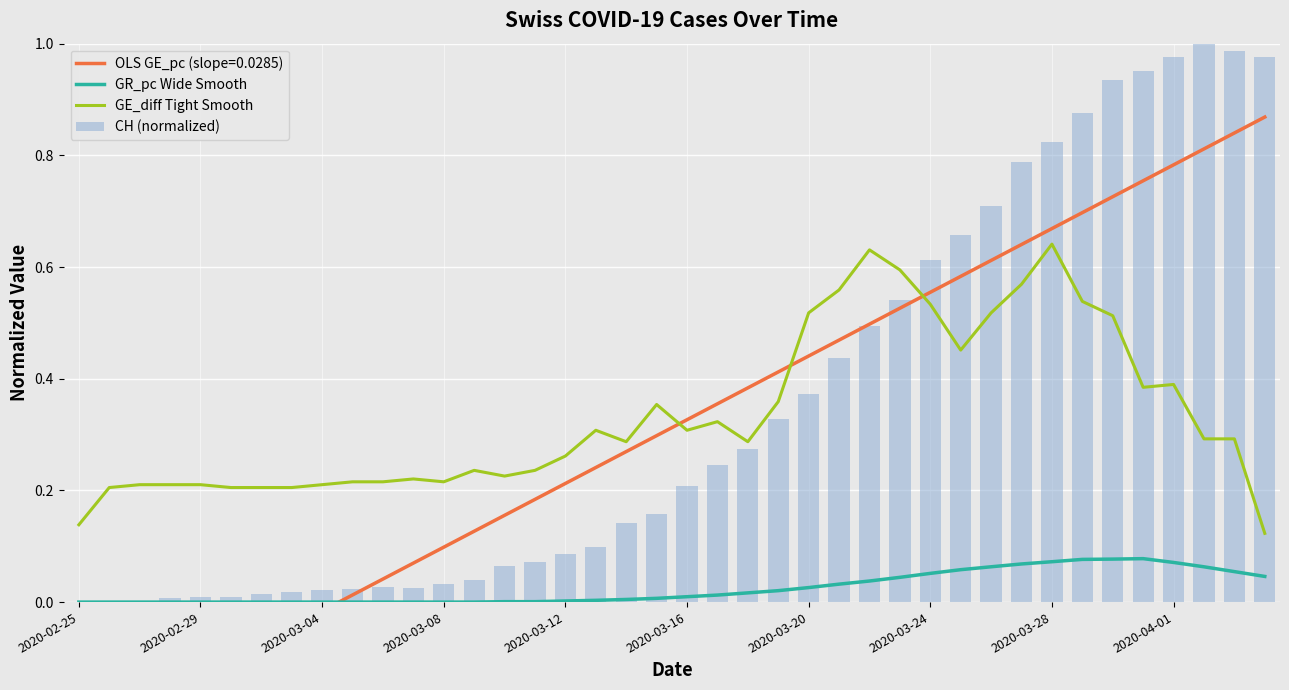

Between 2020-03-20 and 25, which series saw the biggest shift?

CH (normalized)